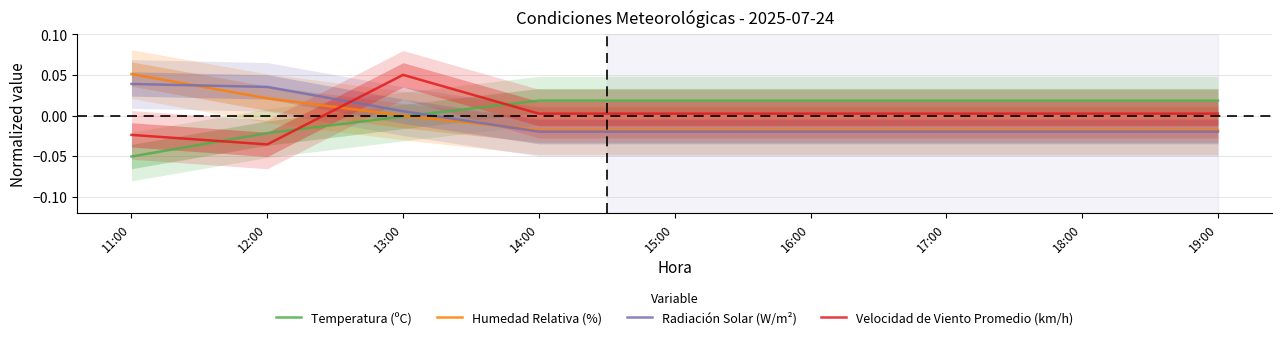

What is the difference between the second highest and minimum values in the Radiación Solar (W/m²) series?

0.1